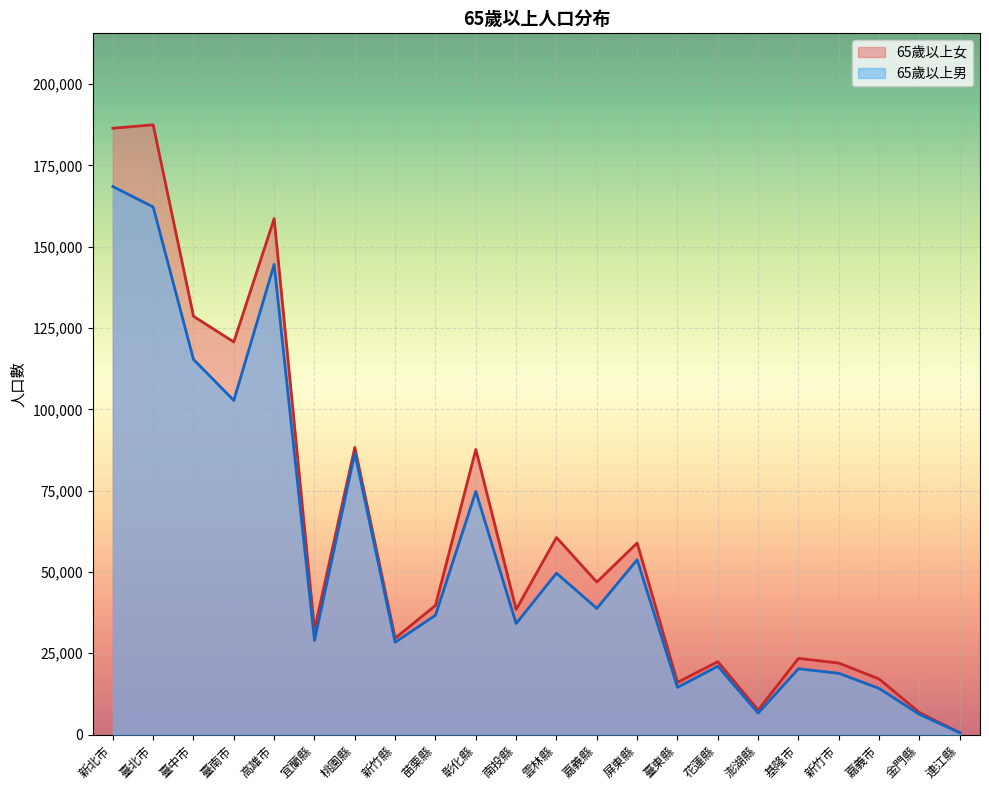

What is the difference between the second highest and second lowest values in the 65歲以上男 series?

156041